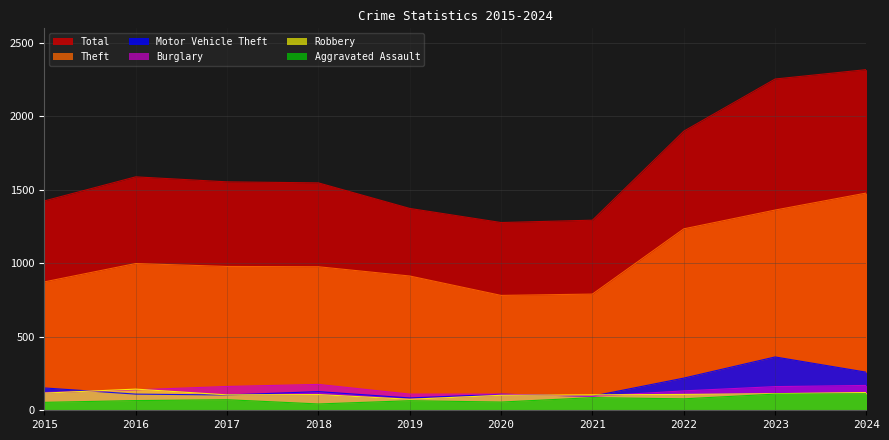

Which has a higher value, 2019 or 2017?

2017